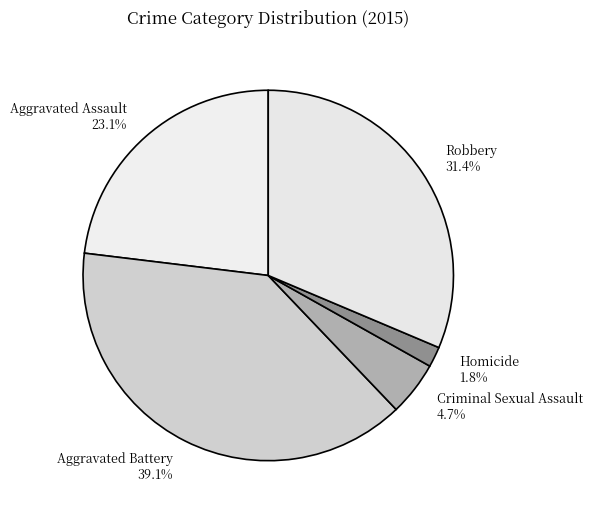

Does any single category account for the majority?

No